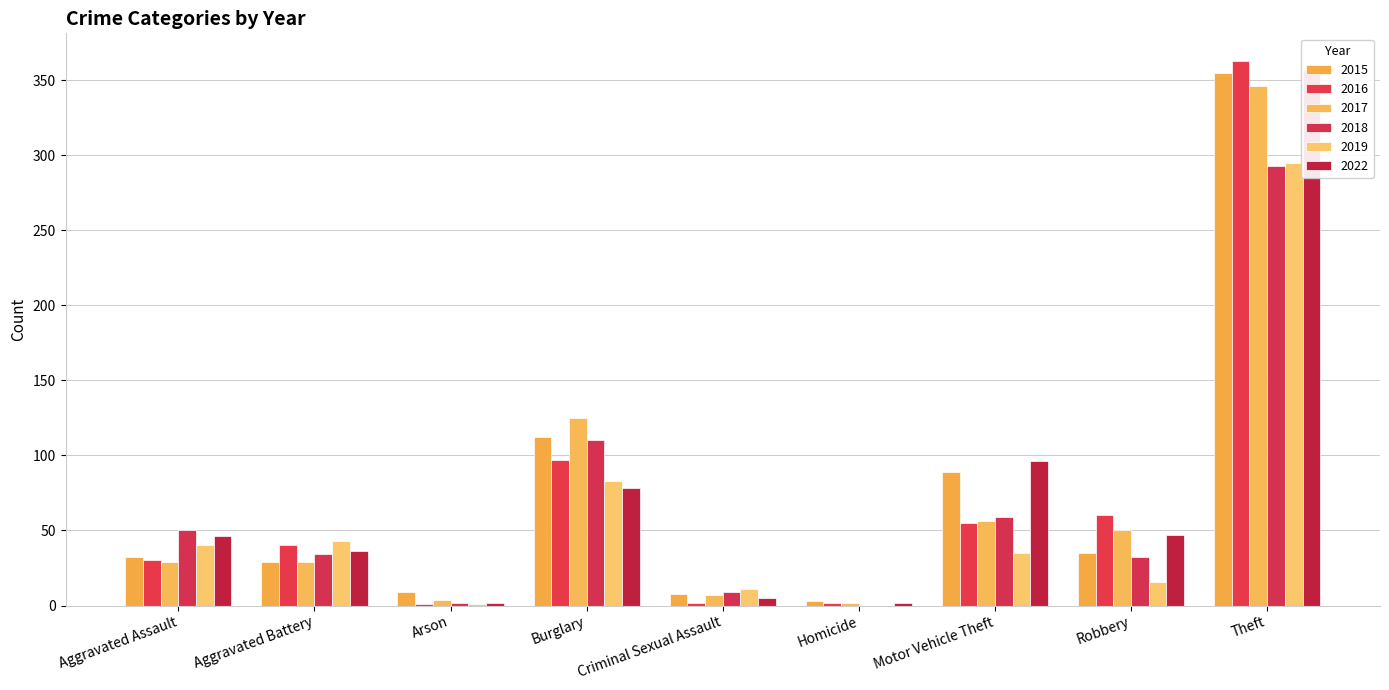

What position from the left is Aggravated Battery?

2